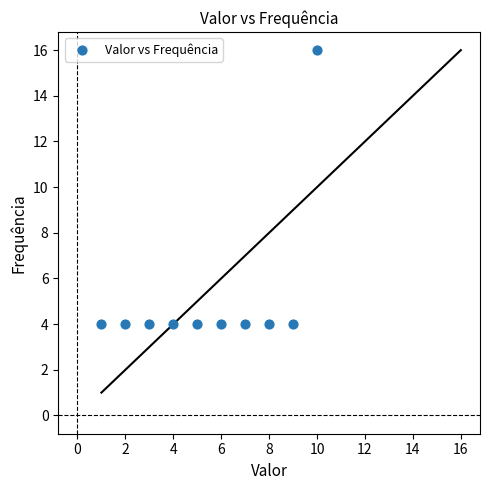

What is the average X value?

6